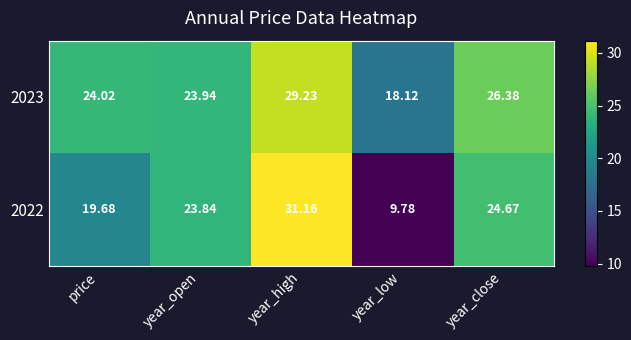

At which label does 2022 first exceed 23?

year_open